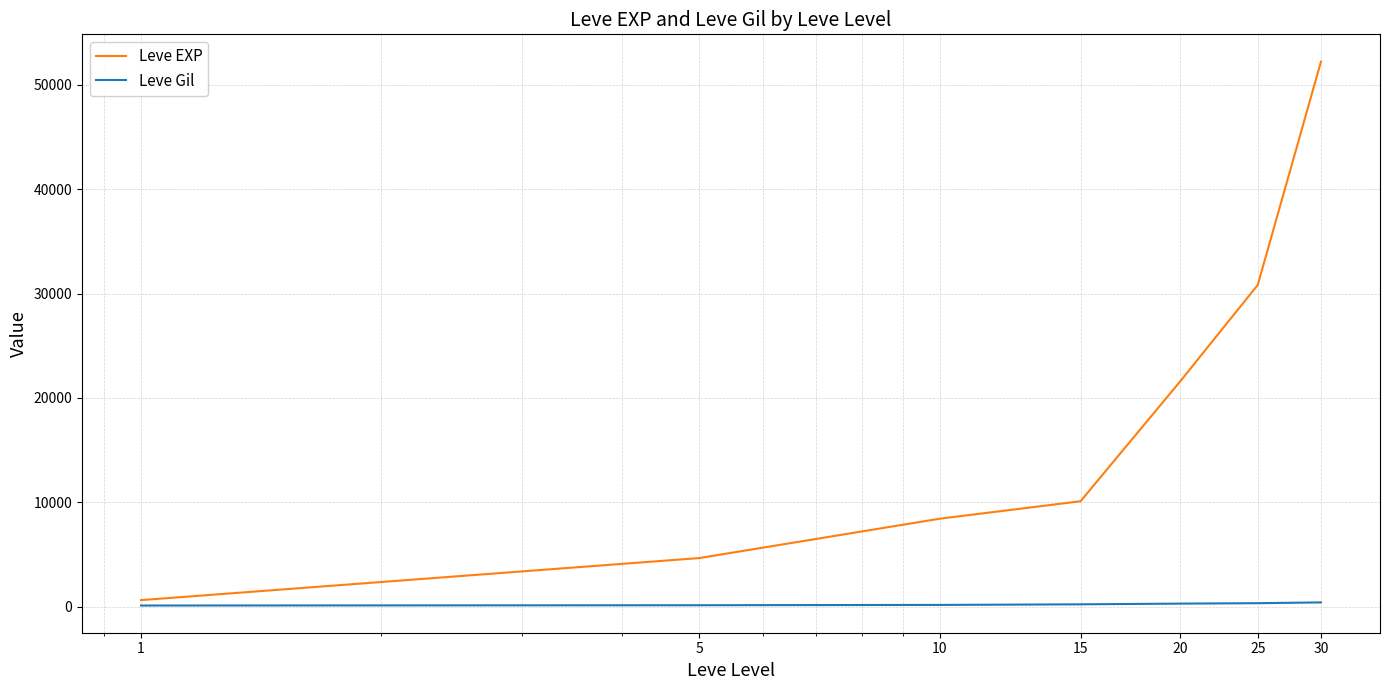

At how many categories does at least one series exceed 38593?

1